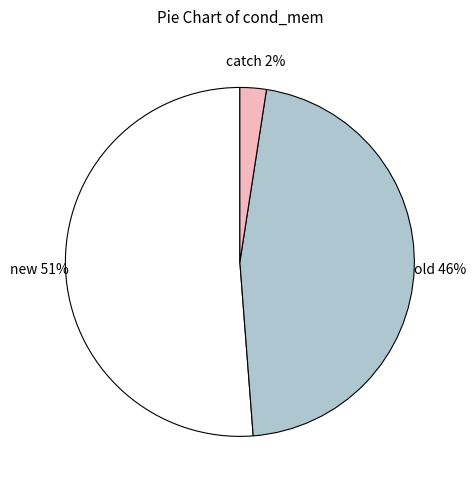

Between new and old, which is larger?

new